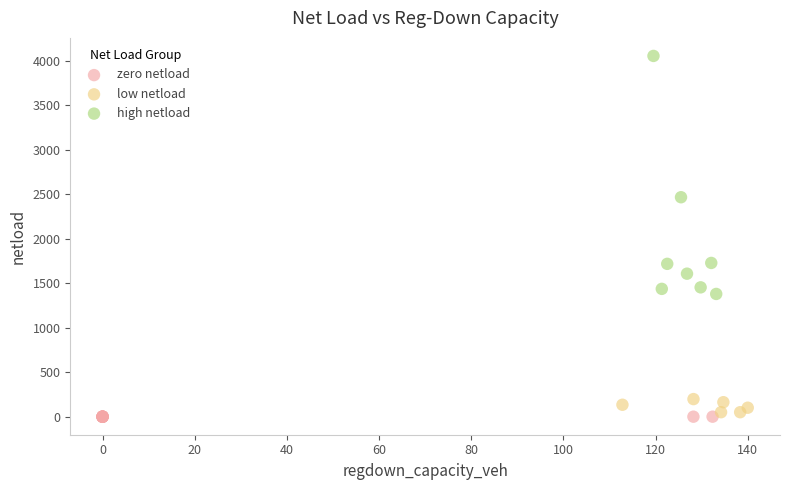

Which series contains the highest Y value?

high netload